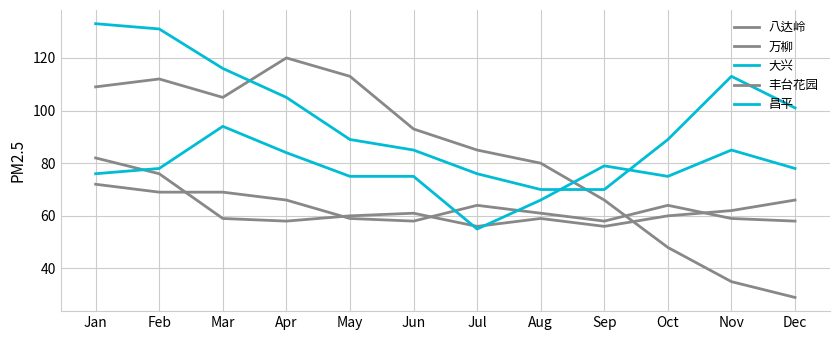

Does the chart have visible grid lines?

Yes